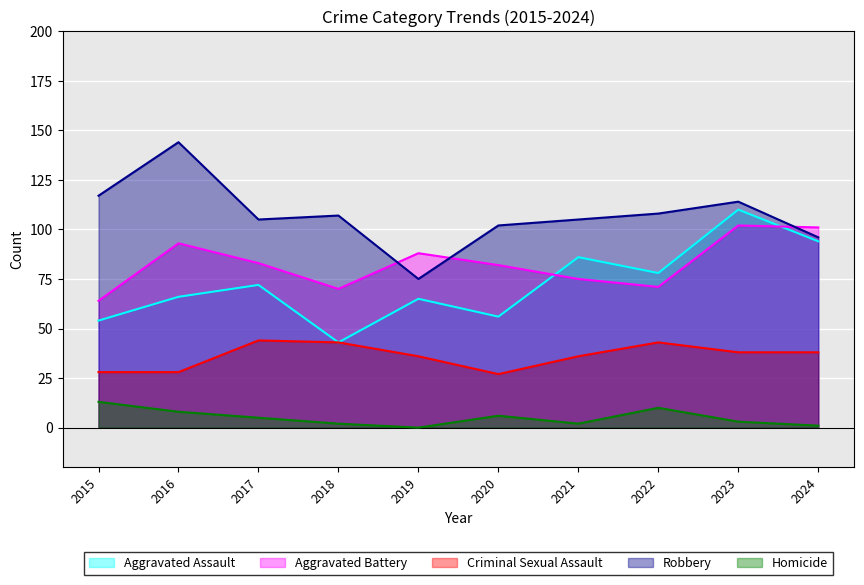

True or false: Aggravated Assault and Homicide intersect in this chart.

False